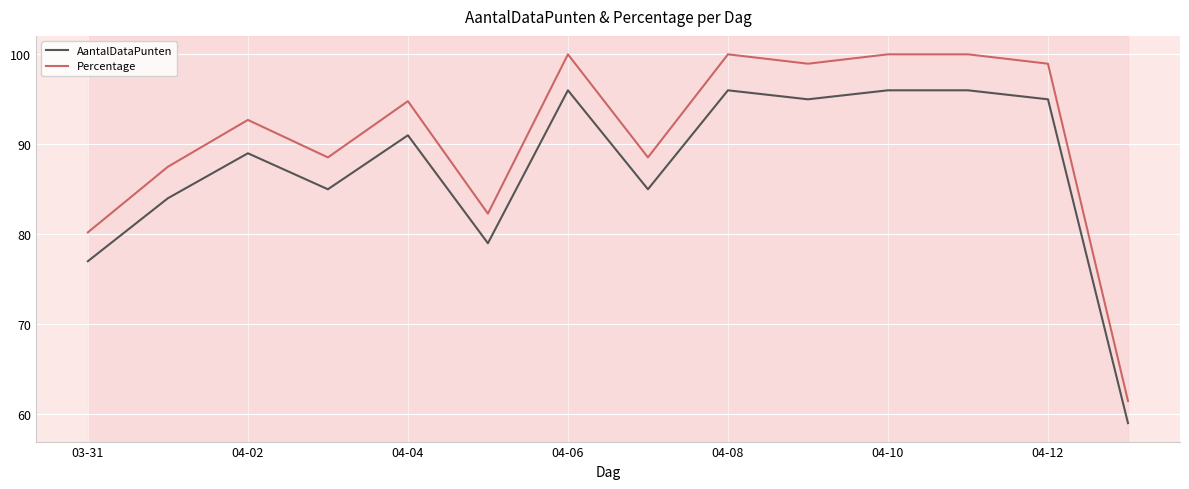

Which series has the largest total across all categories?

Percentage